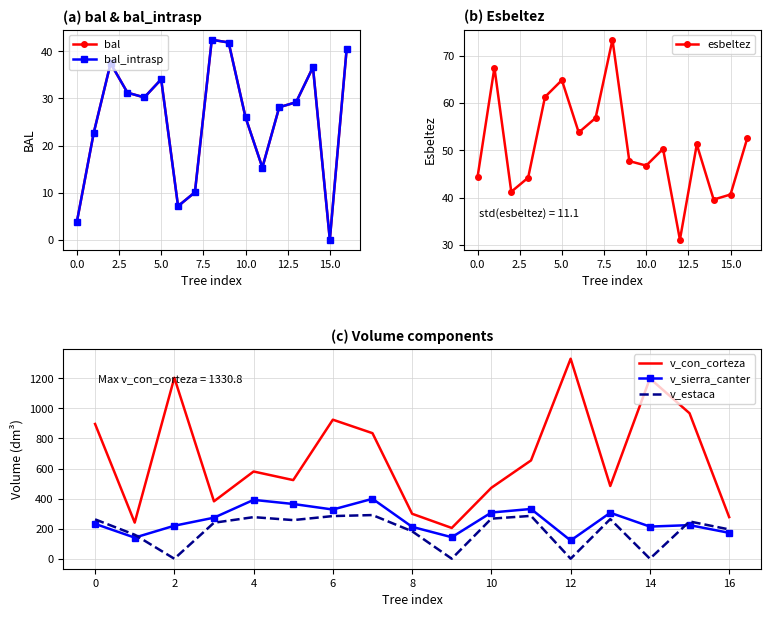

The value of v_sierra_canter at 0 is 231.9. True or false?

True